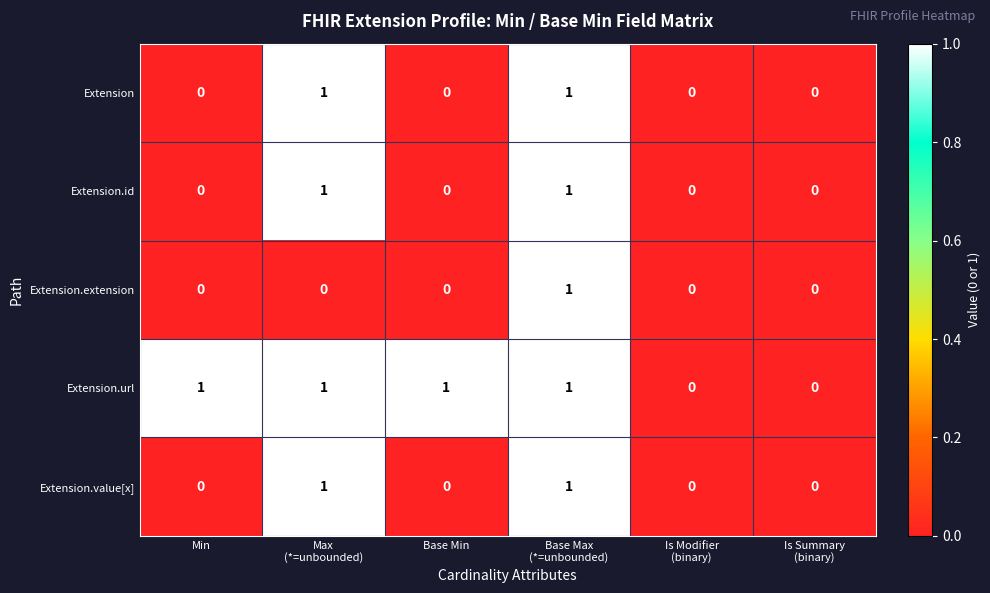

How many Extension.extension values are between 0 and 1?

6